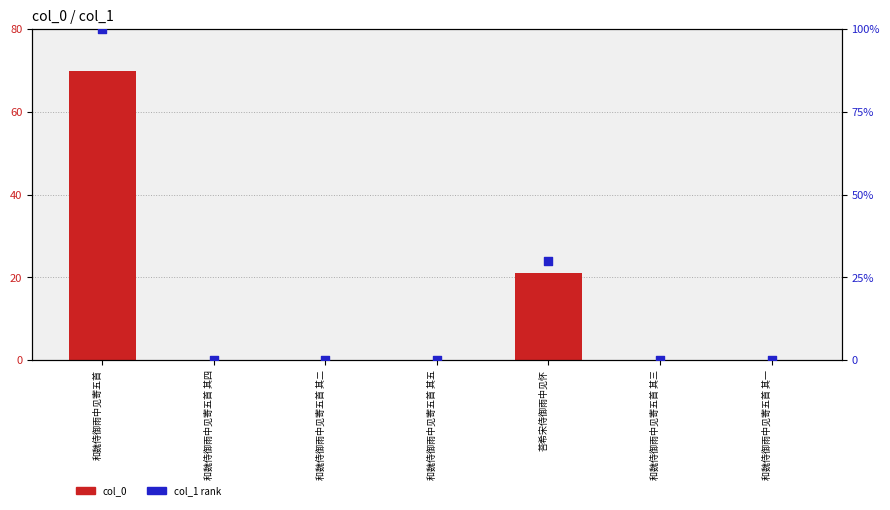

Which series has the largest total across all categories?

col_1 rank